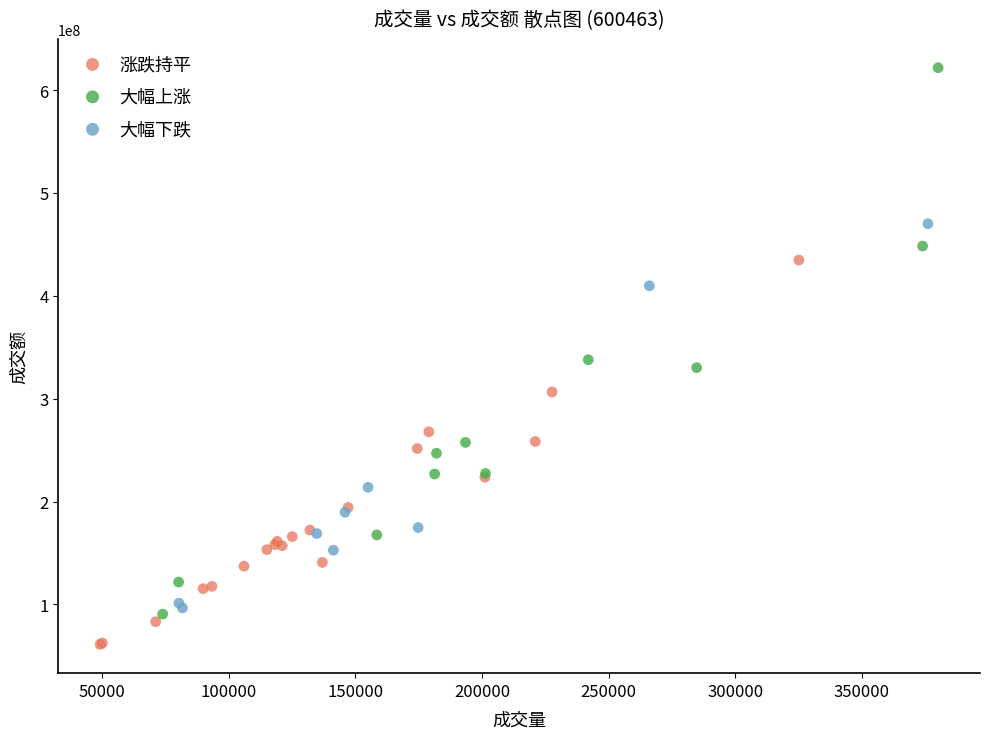

What are all the series names shown in the legend?

涨跌持平, 大幅上涨, 大幅下跌